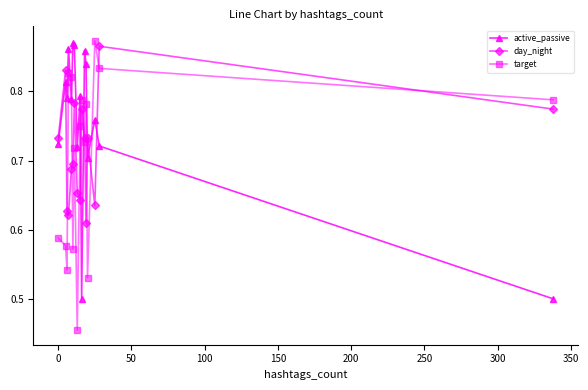

Which series ends up on top after the final intersection of active_passive and target?

target